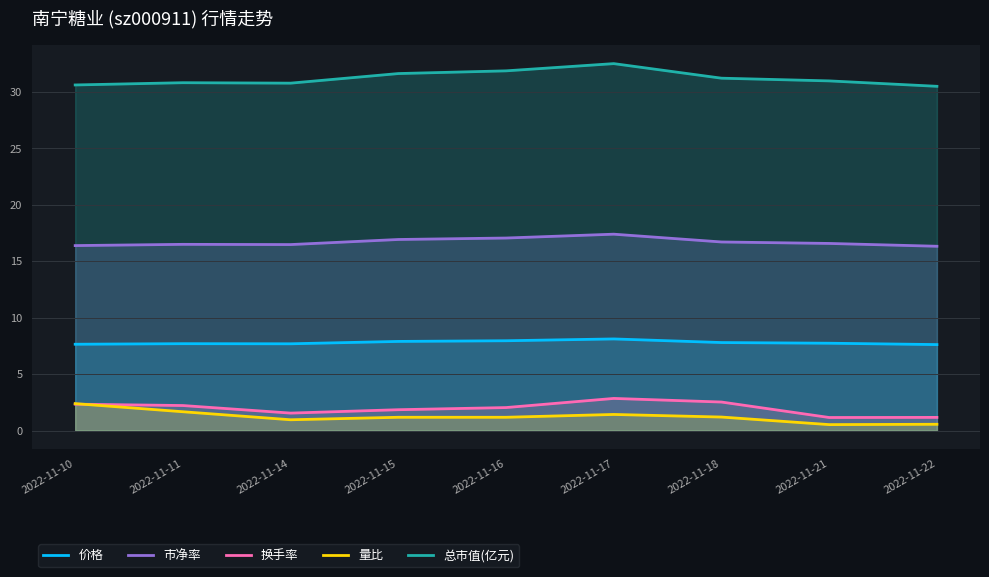

At which label does 市净率 reach its peak?

2022-11-17